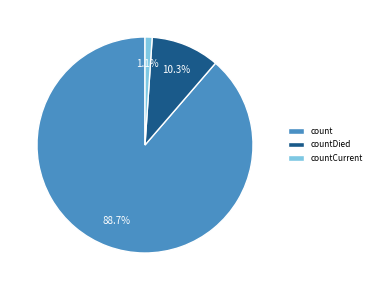

Which slice is the smallest?

countCurrent